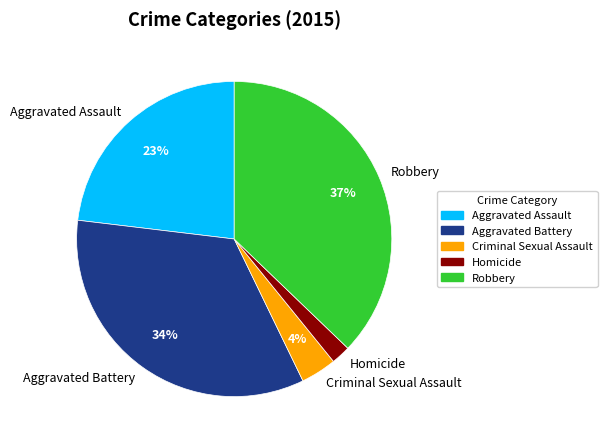

To the nearest percent, what is the difference between the largest and smallest slice percentages?

35%